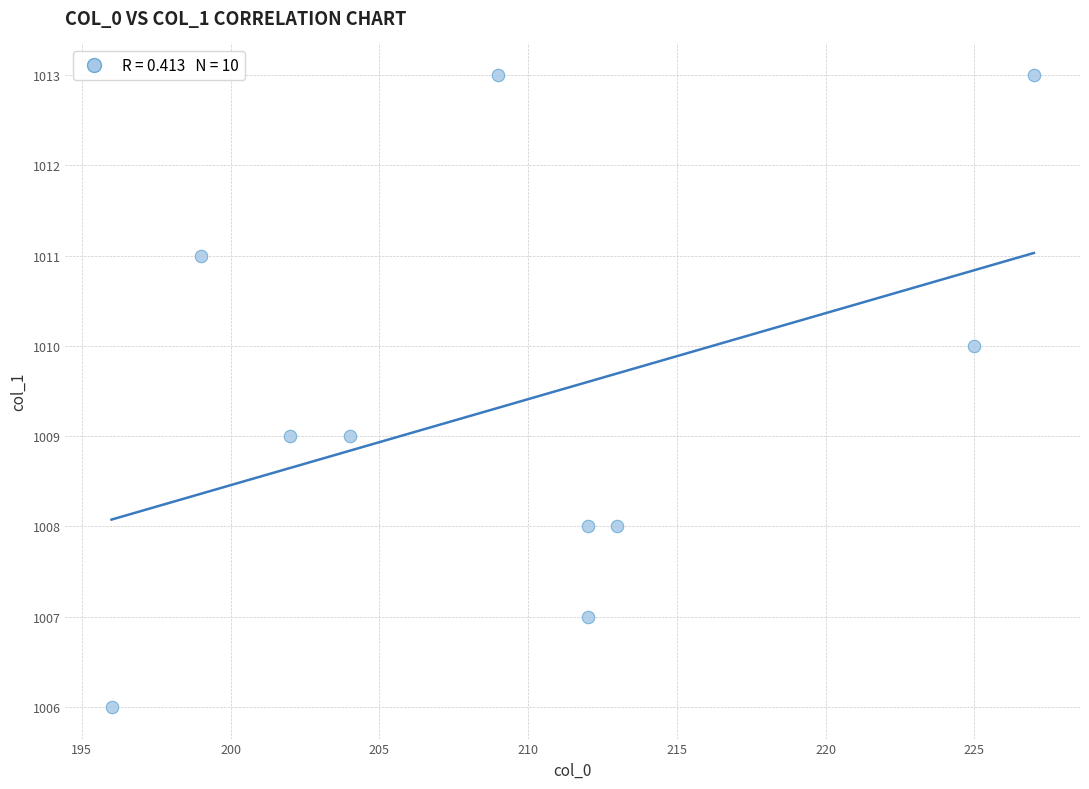

What is the average Y value?

1009